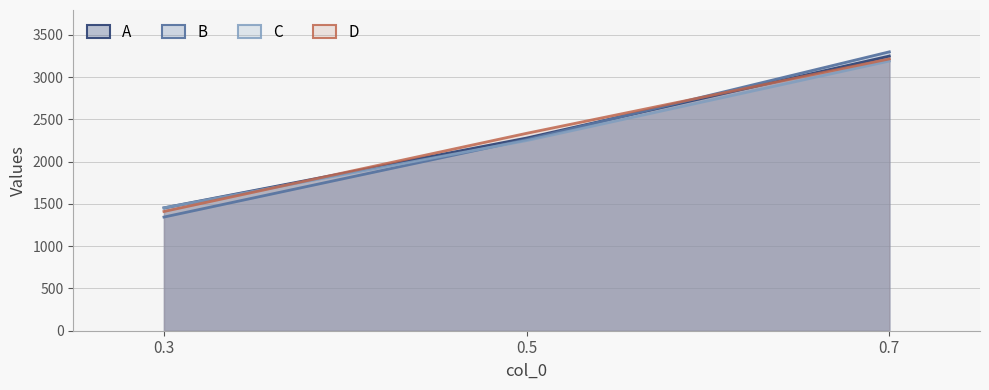

At which label is A closest to 2352?

0.5